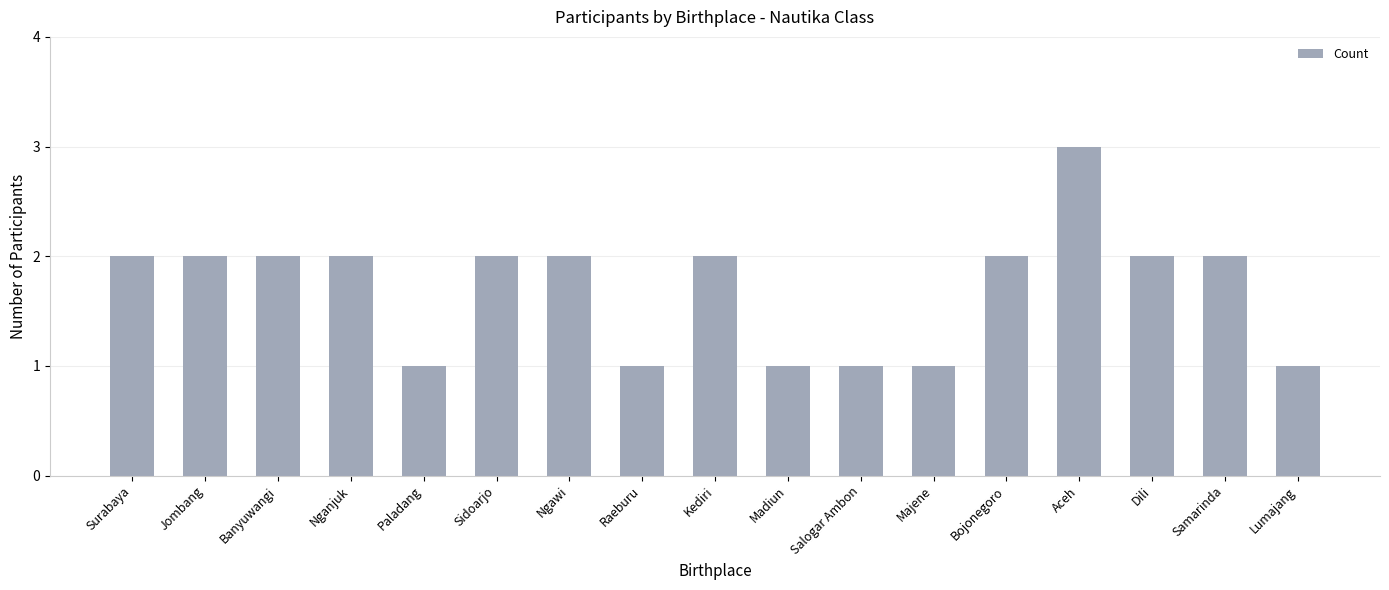

What is the value of the 14th bar from the left?

3